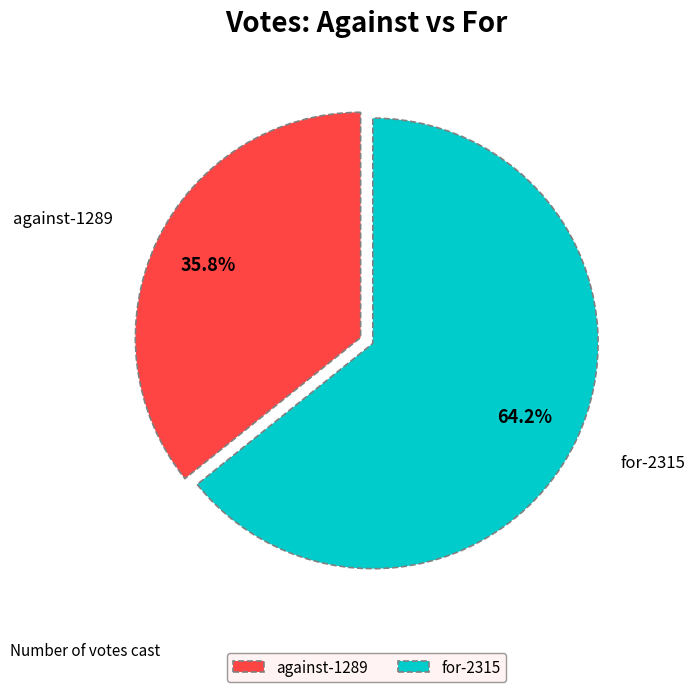

Which category has the smallest portion of the pie?

against